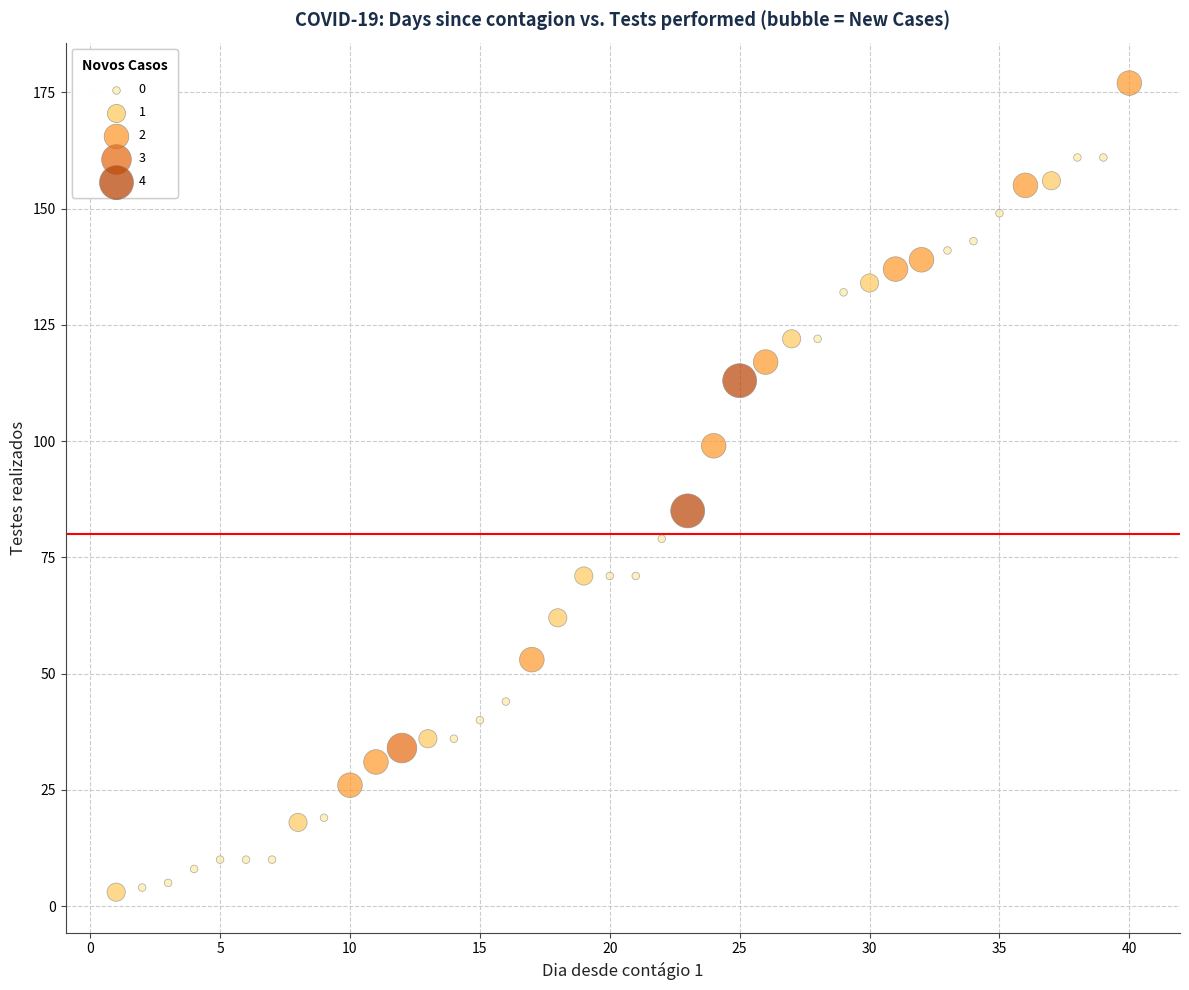

What is the range of X values (max minus min)?

39